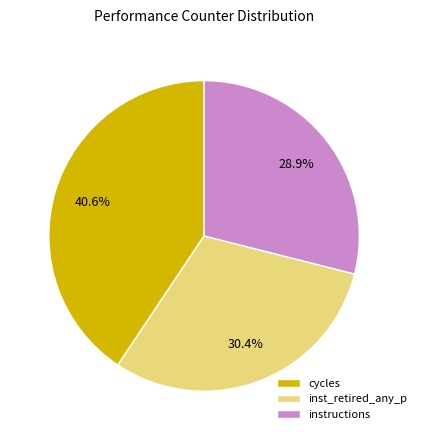

Which slice is the largest?

cycles